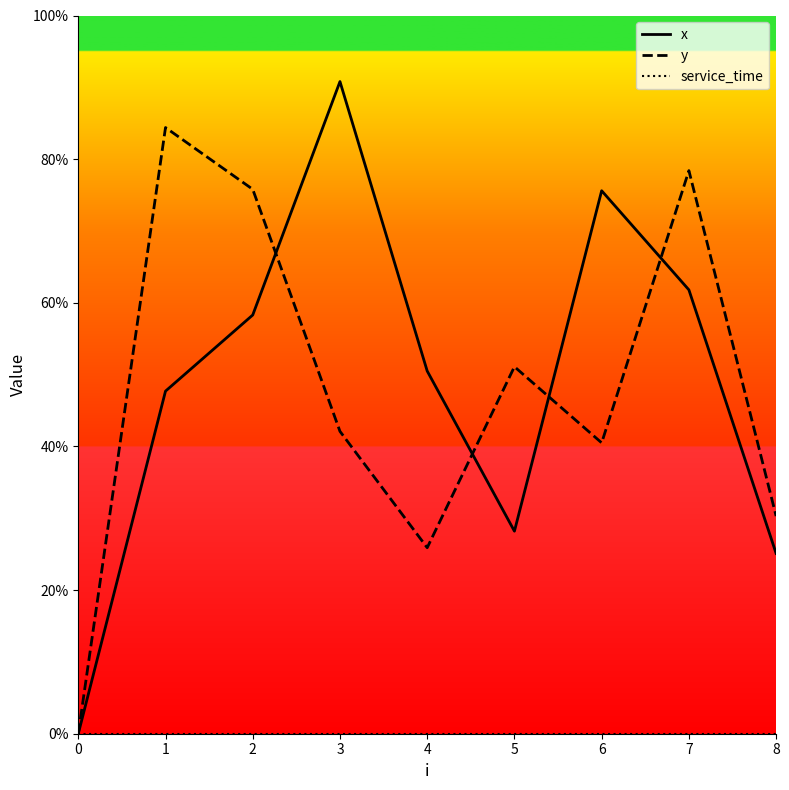

Does the chart have visible grid lines?

No